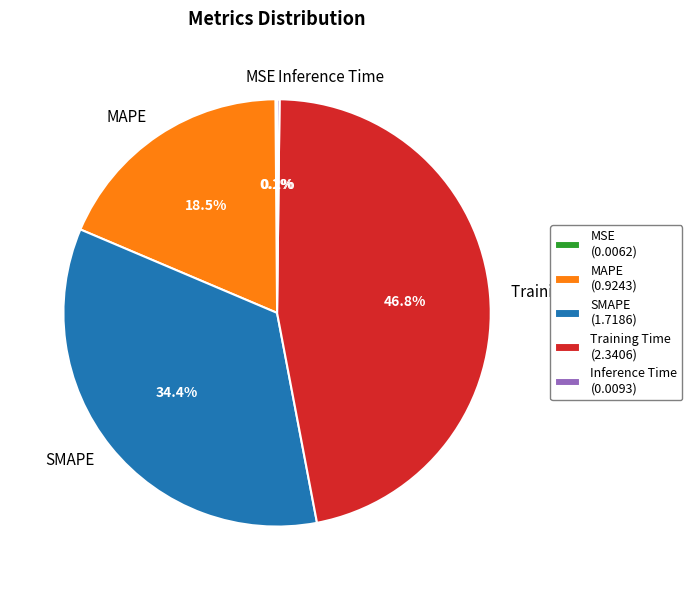

Does any single category account for the majority?

No